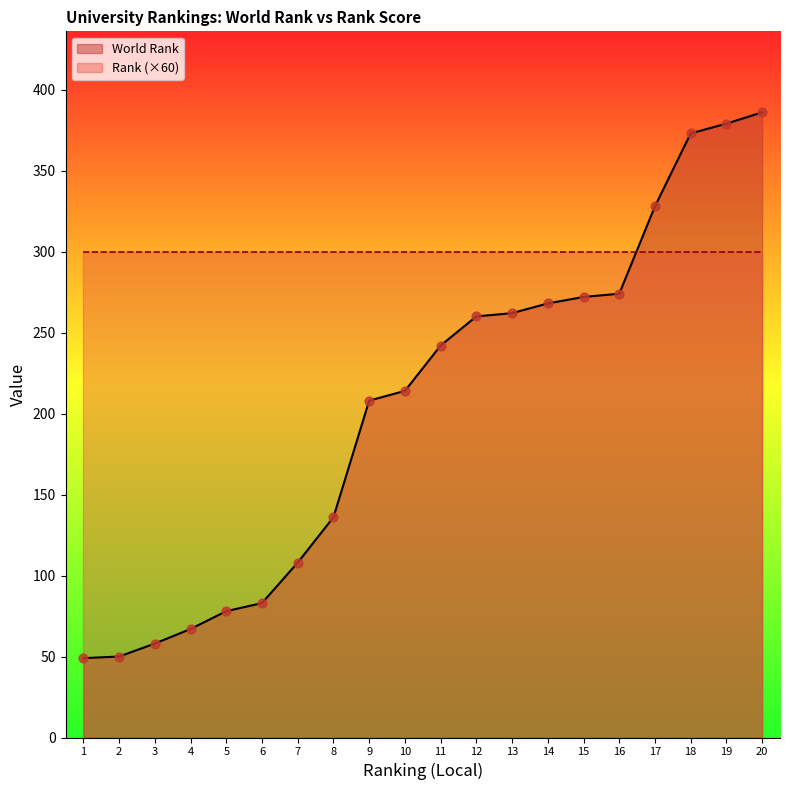

Approximately how many times larger is the value at 18 compared to 10?

1.7